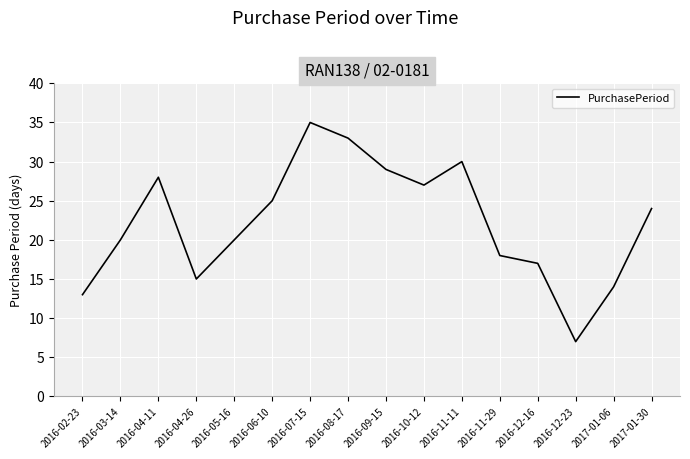

What value does the data have at 2016-09-15, to the nearest 5?

30